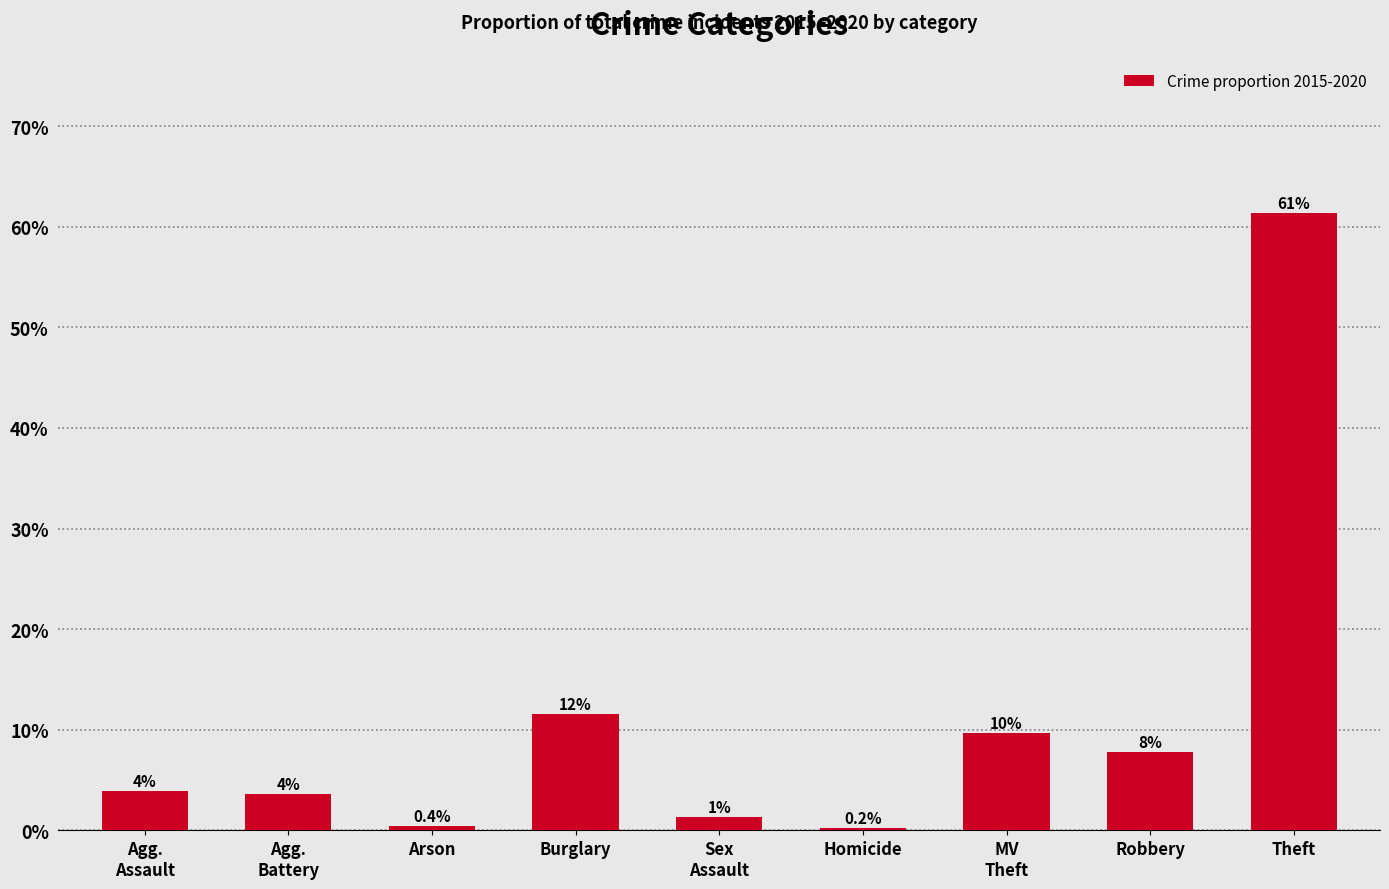

Are the bars horizontal?

No